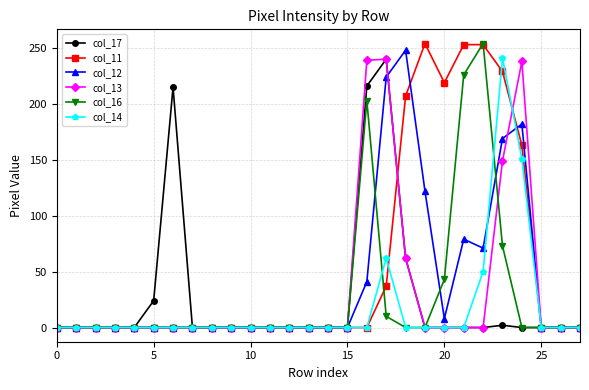

Which series has the largest total across all categories?

col_11